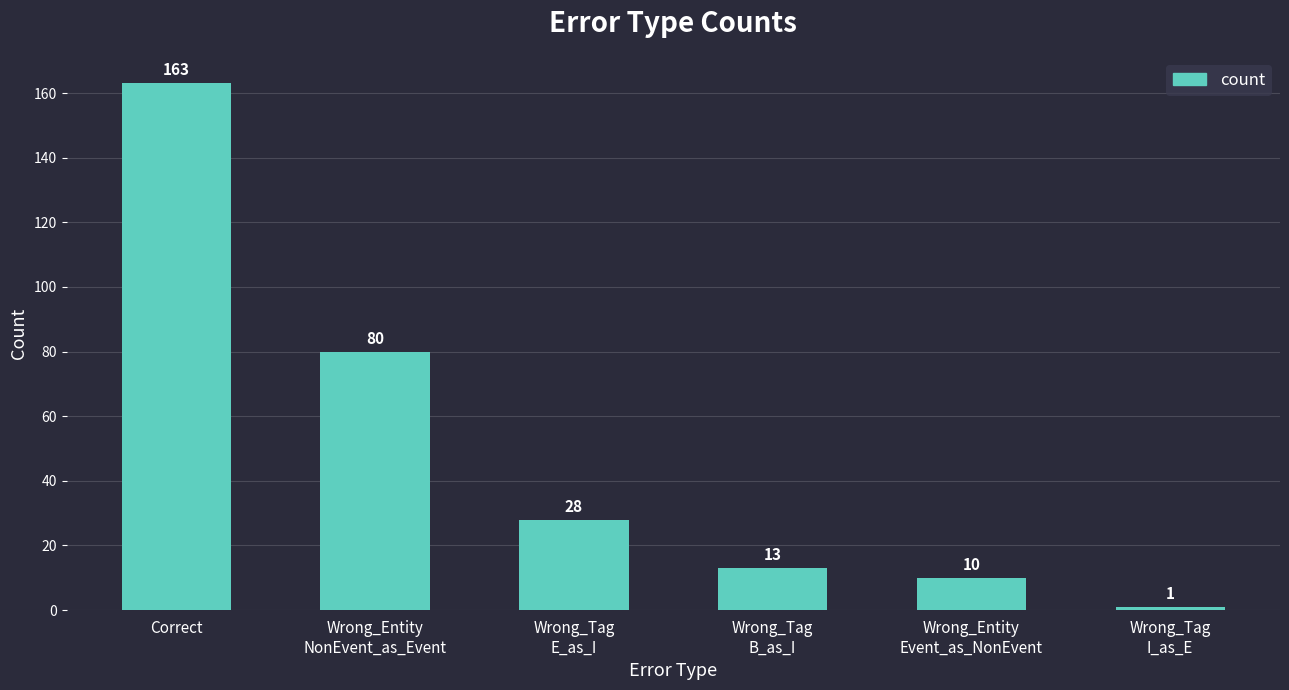

Which category has the highest value across all series?

Correct